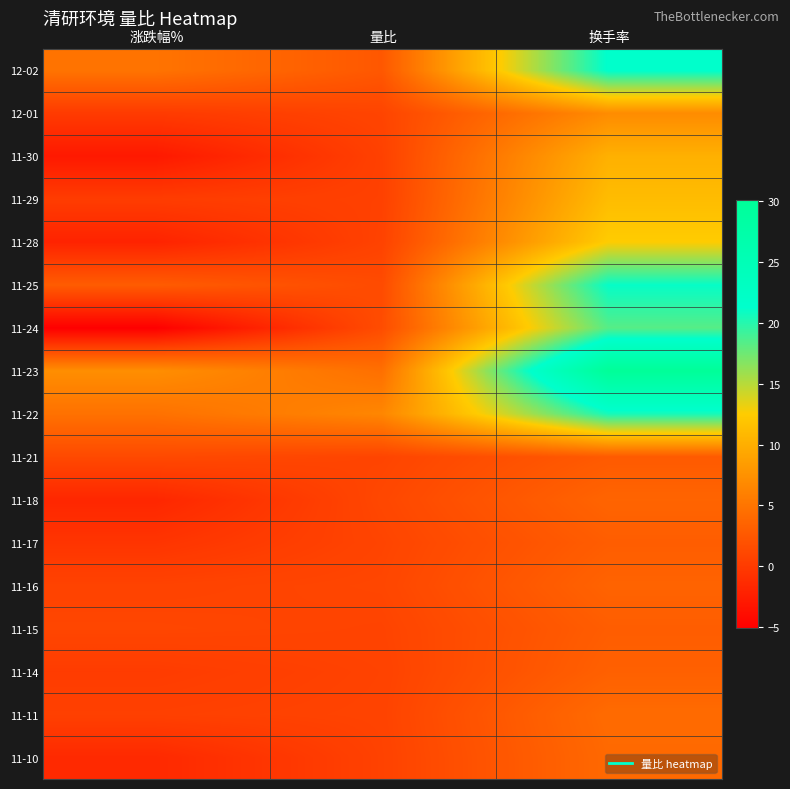

Which series has the largest total across all categories?

11-23